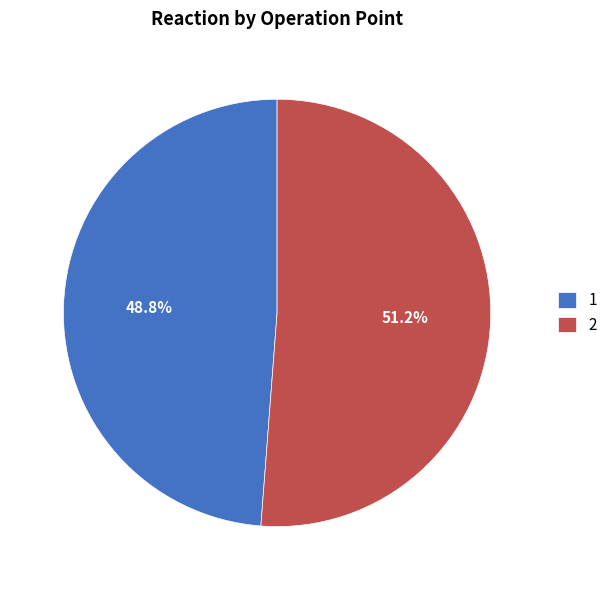

Rank the categories by value from lowest to highest.

1, 2